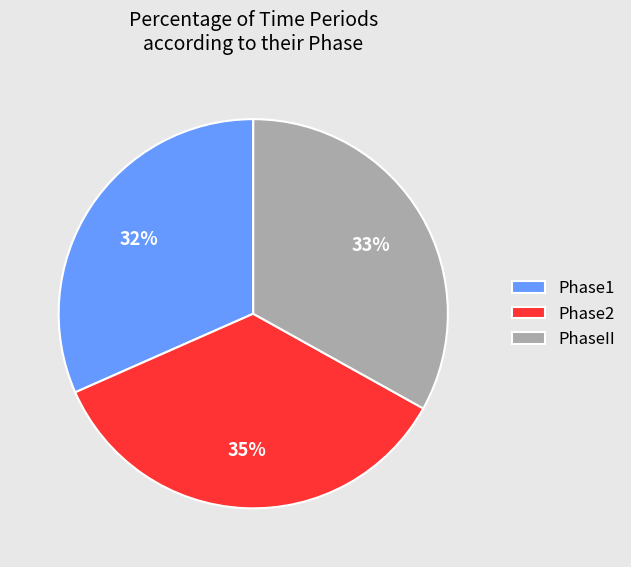

The Phase2 slice represents 30% of the pie. True or false?

False